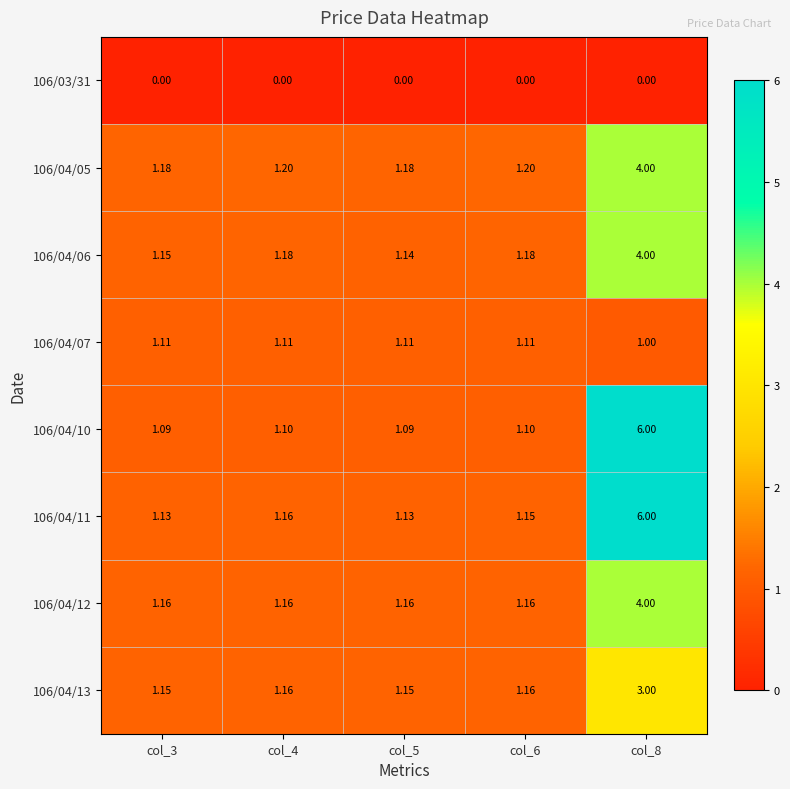

How many series are shown in this chart?

8